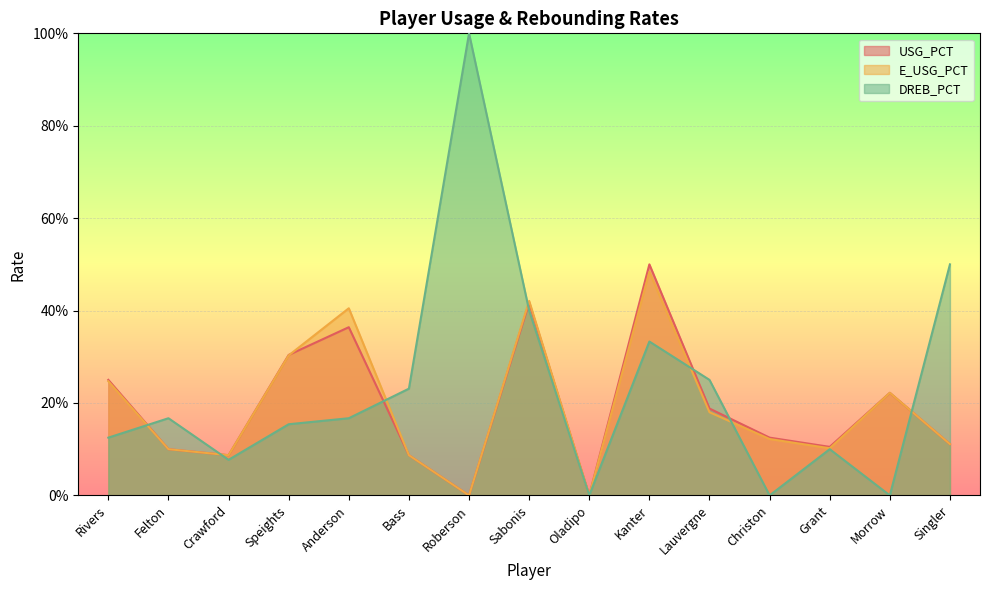

Which series changed the most between Kanter and Singler?

USG_PCT